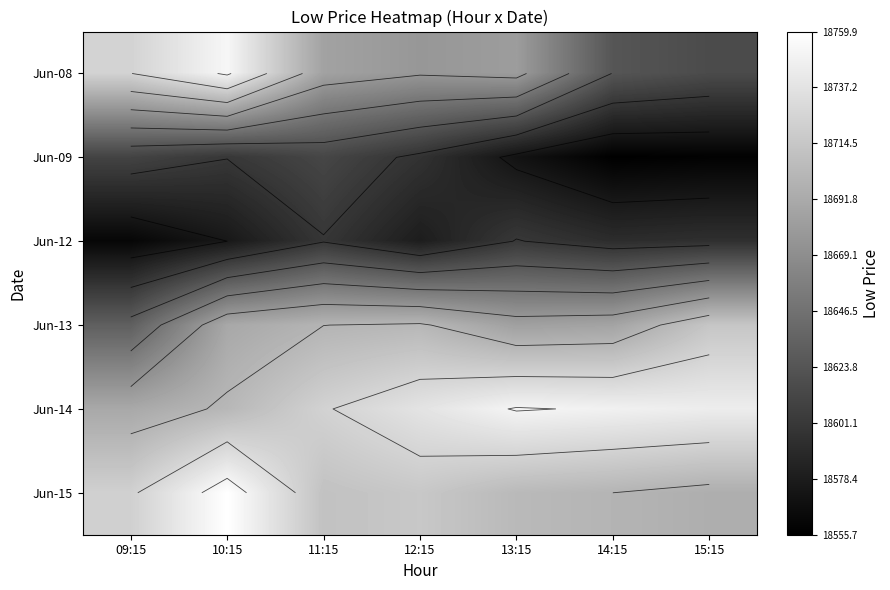

Where is Jun-09 nearest to the value 18583?

13:15